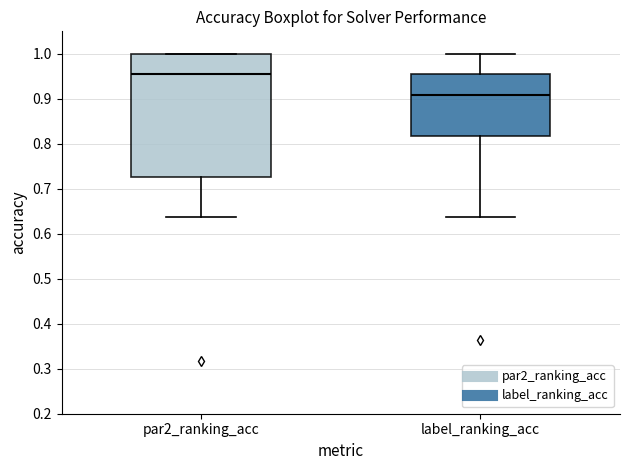

Reading left to right, read every box against the y-axis: the position of its median line, the range the box covers, and the ends of its whiskers. The values are not printed on the chart, so give them approximately, as read against the axis.

par2_ranking_acc: median 0.95, box 0.73 to 1.00, whiskers 0.64 to 1.00
label_ranking_acc: median 0.91, box 0.82 to 0.95, whiskers 0.64 to 1.00